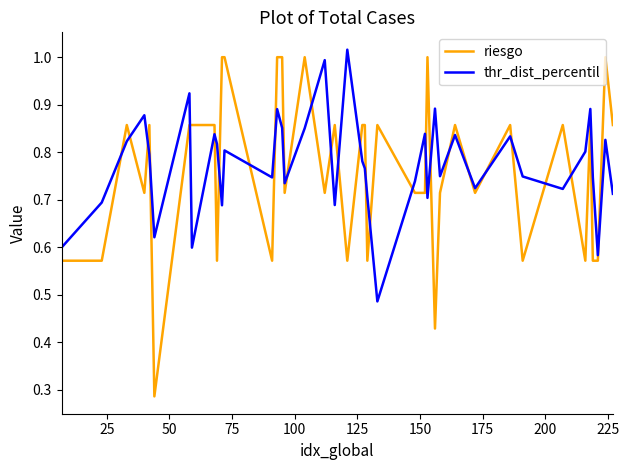

Which series has the largest range (max minus min)?

riesgo